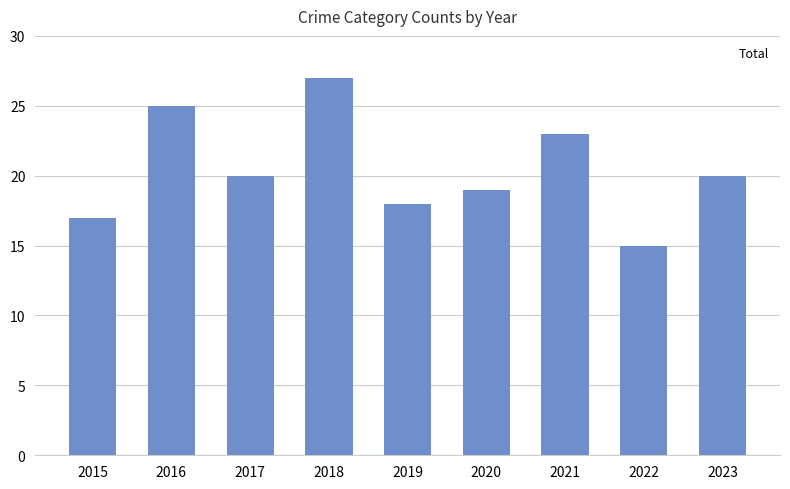

Reading left to right, extract all data points from this chart.

Robbery_vals: 1	1	3	3	6	2	8	4	5
Total: 17	25	20	27	18	19	23	15	20
Robbery: 0	0	0	0	0	0	0	0	0